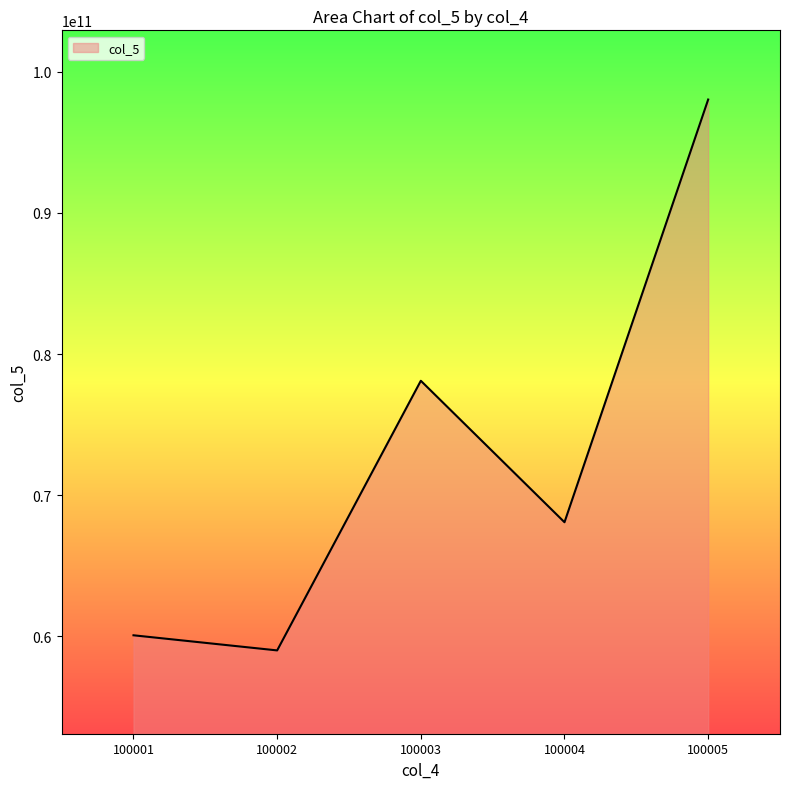

What is the sum of the values at 100005 and 100002?

157044020507